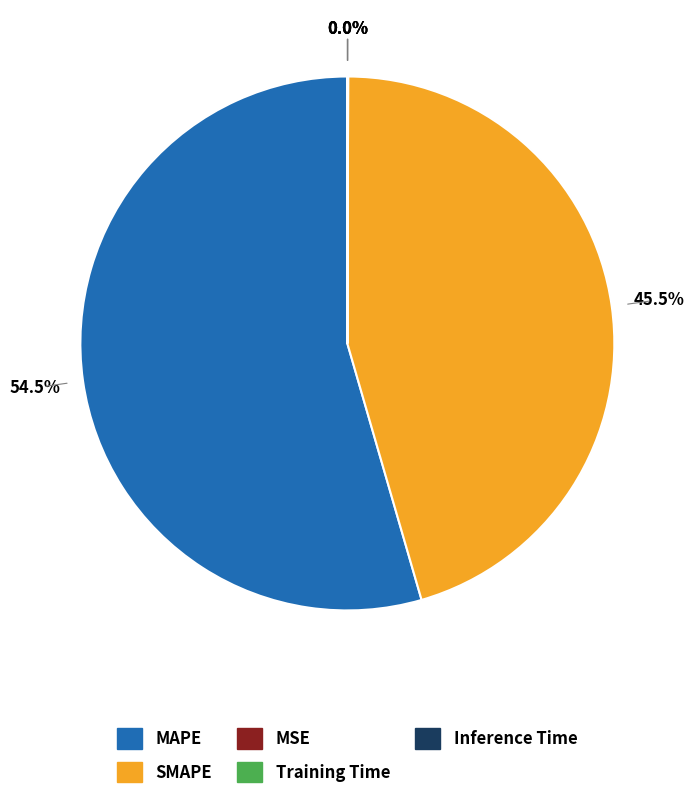

To the nearest percent, what is the combined percentage of SMAPE and MAPE?

100%